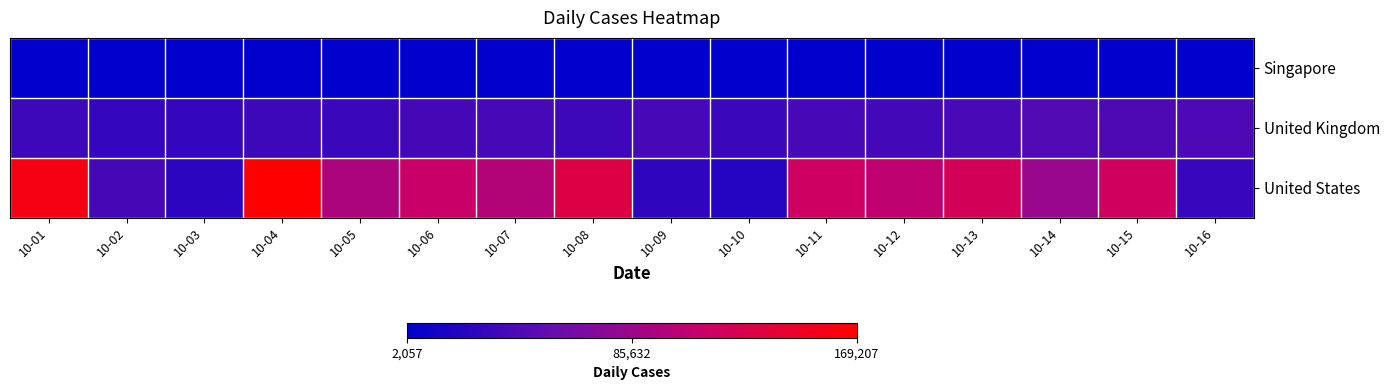

Rank the series by their average value, from highest to lowest.

United States, United Kingdom, Singapore